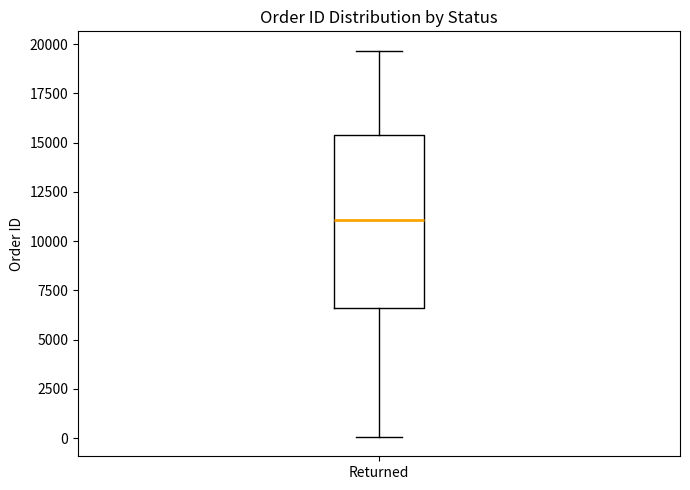

Transcribe this box plot: give where the median line is, the range the box spans, and where the two whiskers end, as read against the y-axis. The values are not printed on the chart, so give them approximately, as read against the axis.

median 11000, box 6500 to 15500, whiskers 0 to 19500